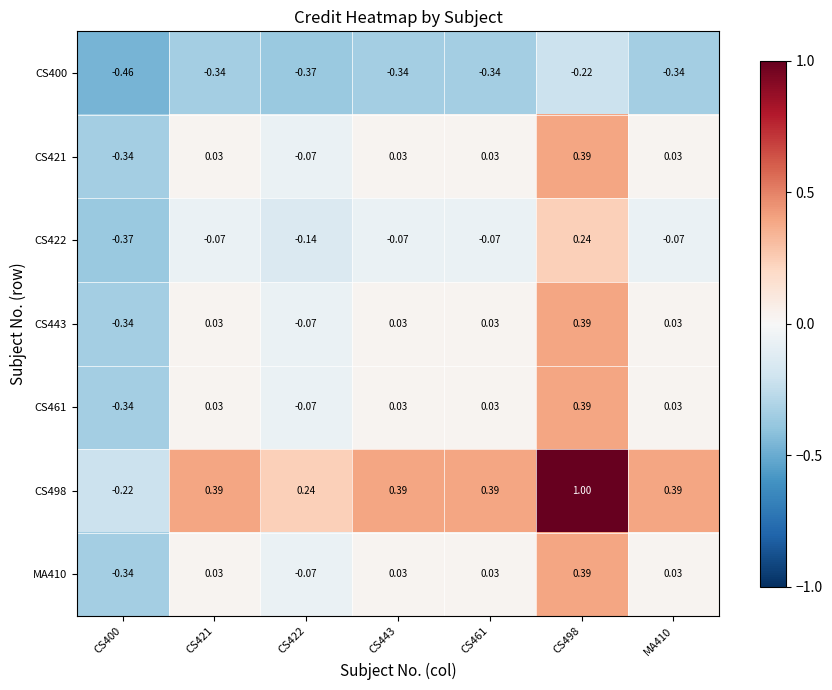

At which category does the chart reach its minimum across all series?

CS400